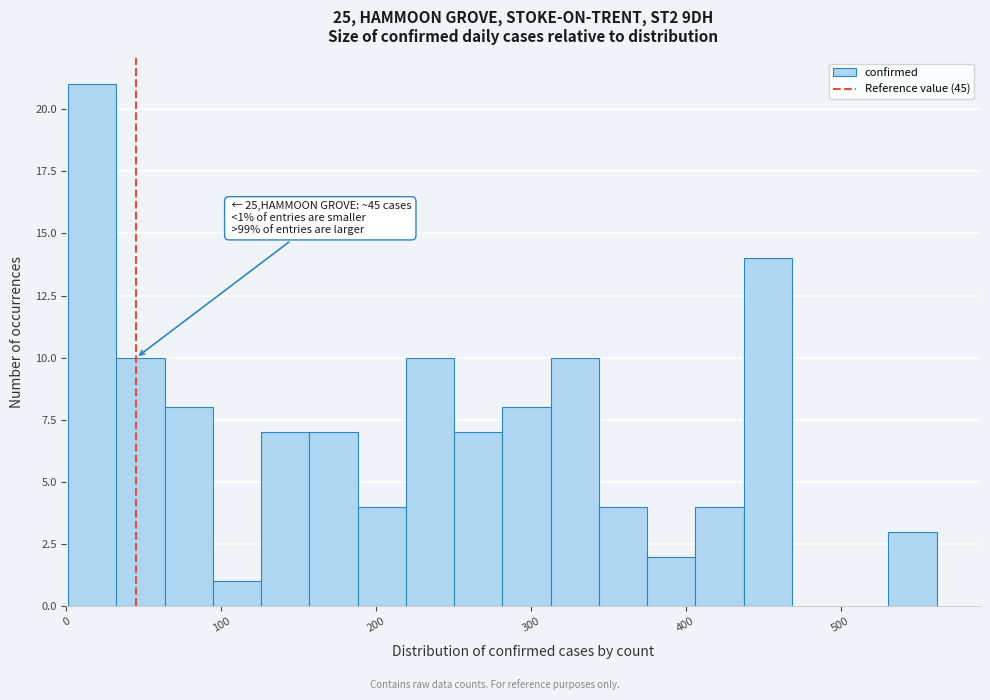

Read against the x-axis, roughly where is the centre of the tallest bar?

20